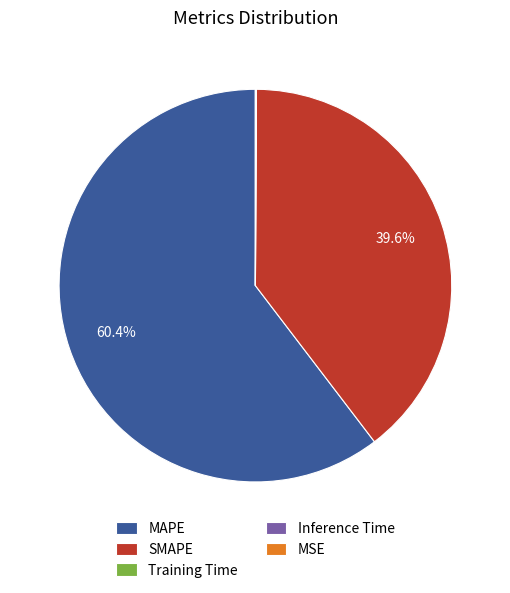

Is there any slice that represents more than half of the pie?

Yes